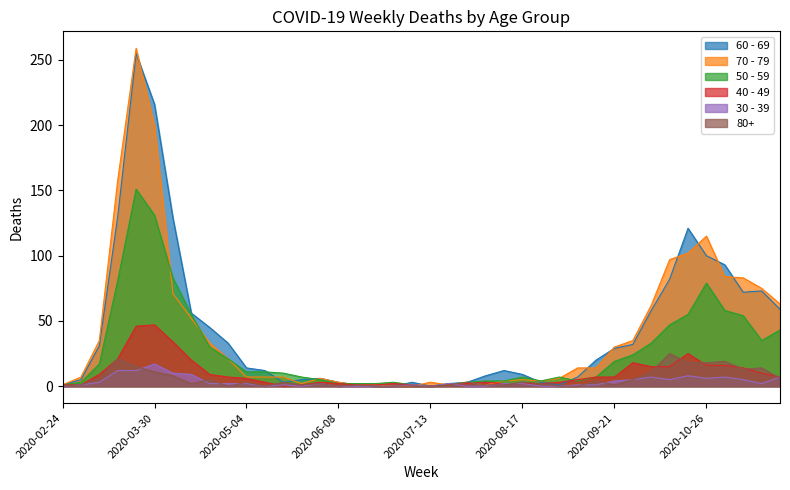

Is it true that 80+ equals 7 at 2020-11-16?

False